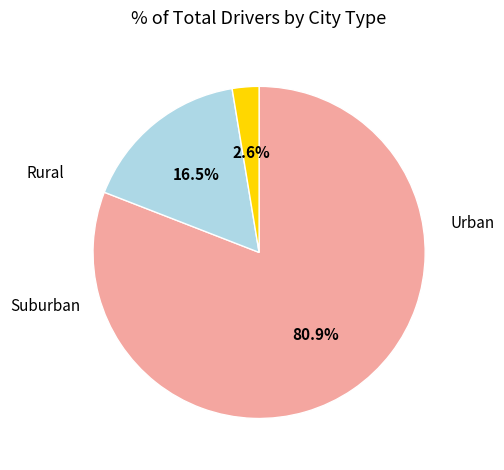

Is there a majority slice in this chart?

Yes